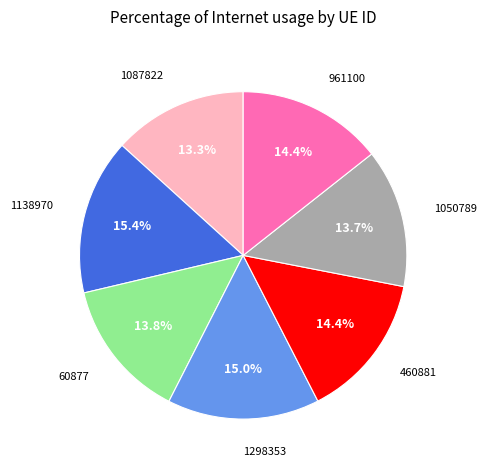

Does any single category account for the majority?

No